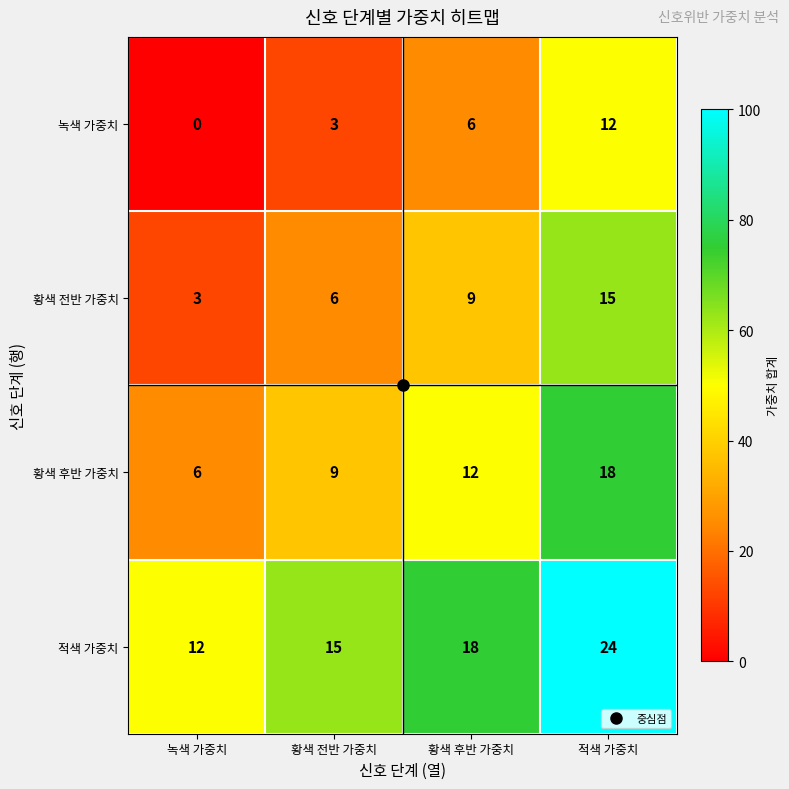

What is the difference between the 녹색 가중치 values at 황색 전반 가중치 and 녹색 가중치?

3